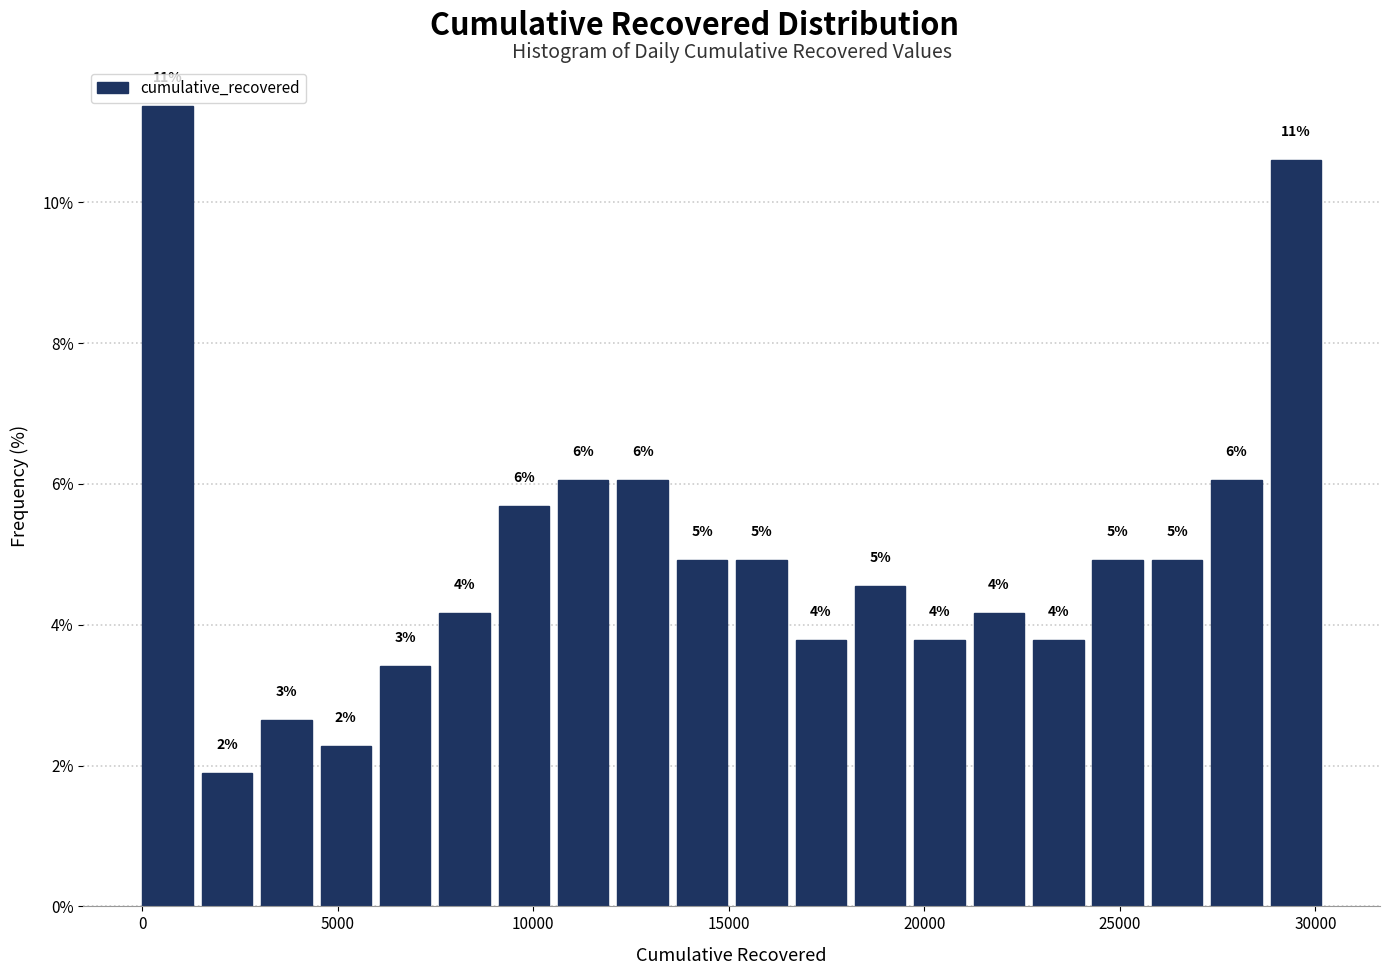

Read against the x-axis, roughly where is the centre of the tallest bar?

500